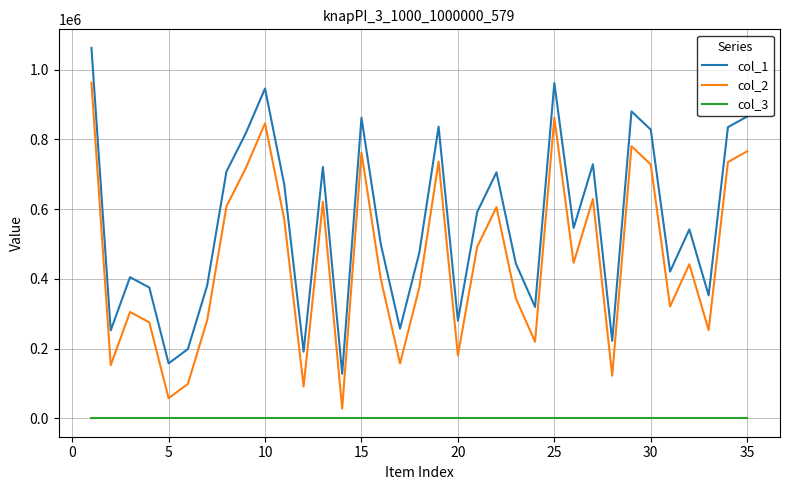

True or false: col_1 and col_3 intersect in this chart.

False